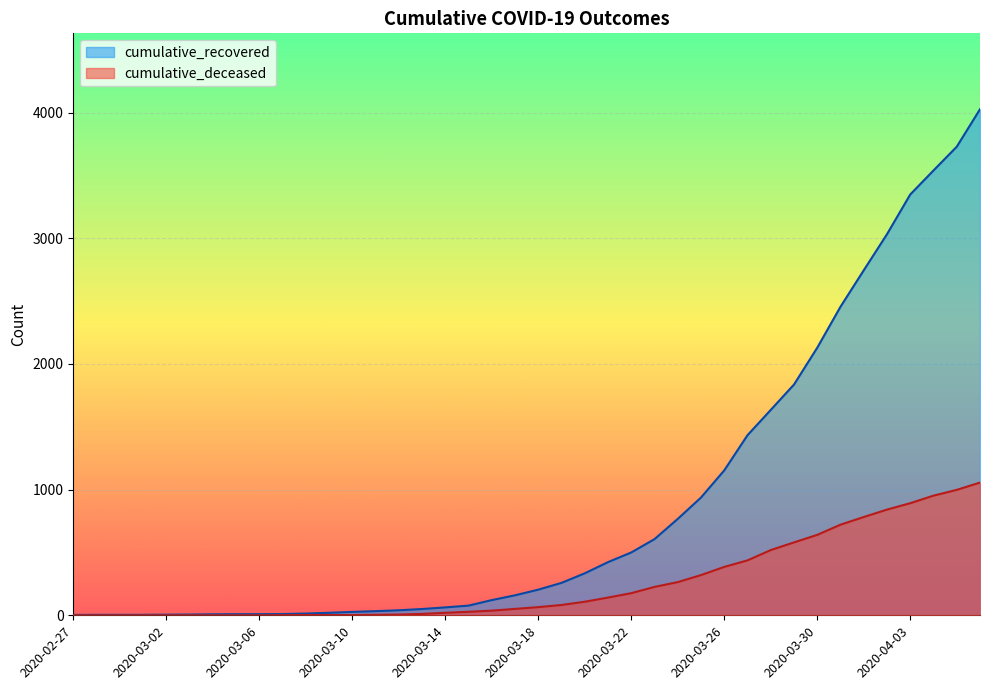

Which series has the largest total across all categories?

cumulative_recovered